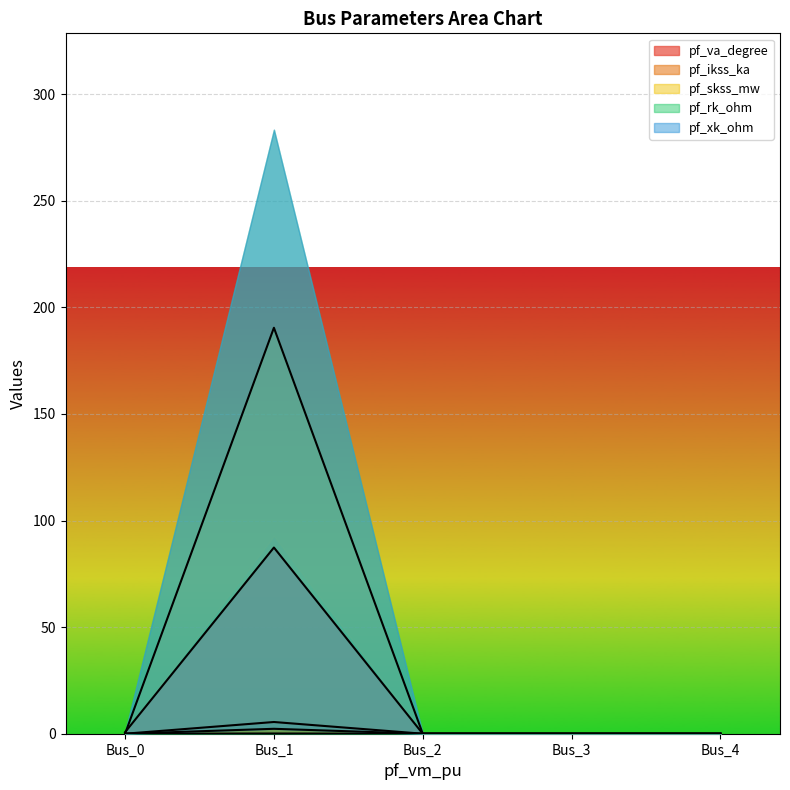

True or false: pf_xk_ohm and pf_ikss_ka cross at least once.

False